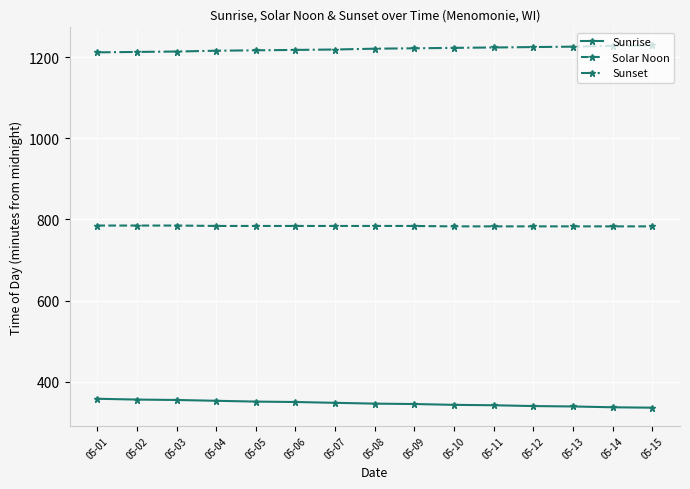

What is the spread (max minus min) of values at 05-02?

857